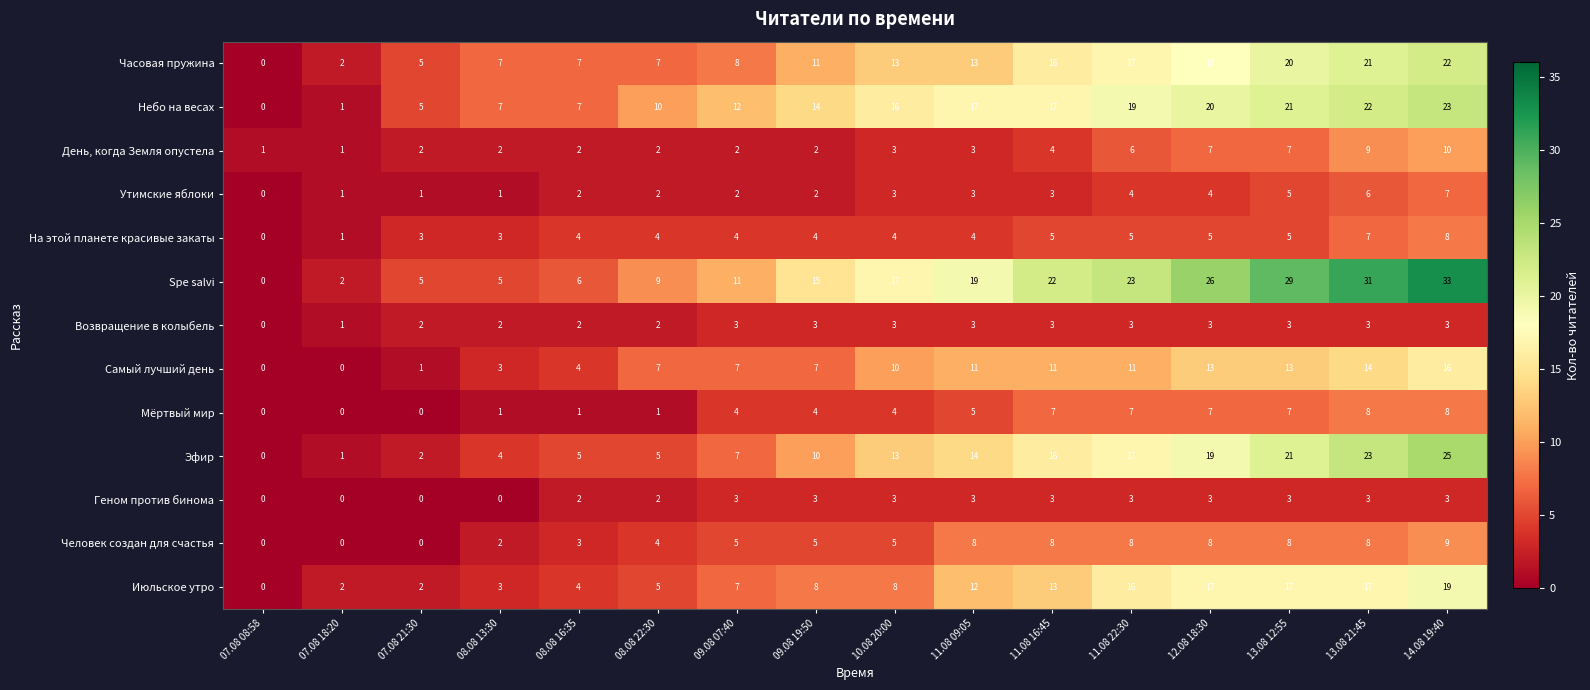

How many data points does each series have?

16